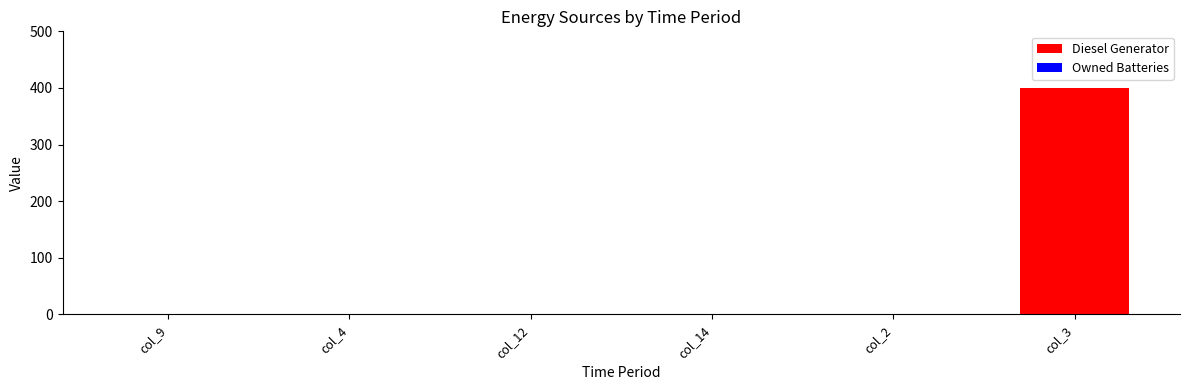

At which category does the chart reach its peak across all series?

col_3